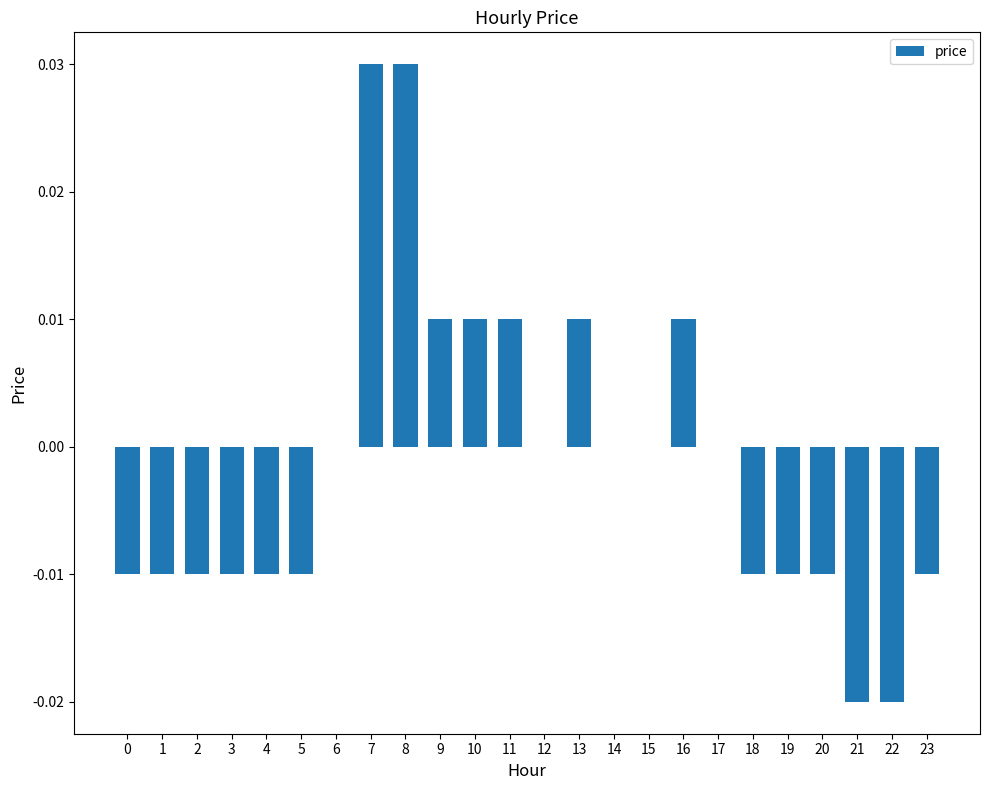

How many categories are shown in the chart?

24